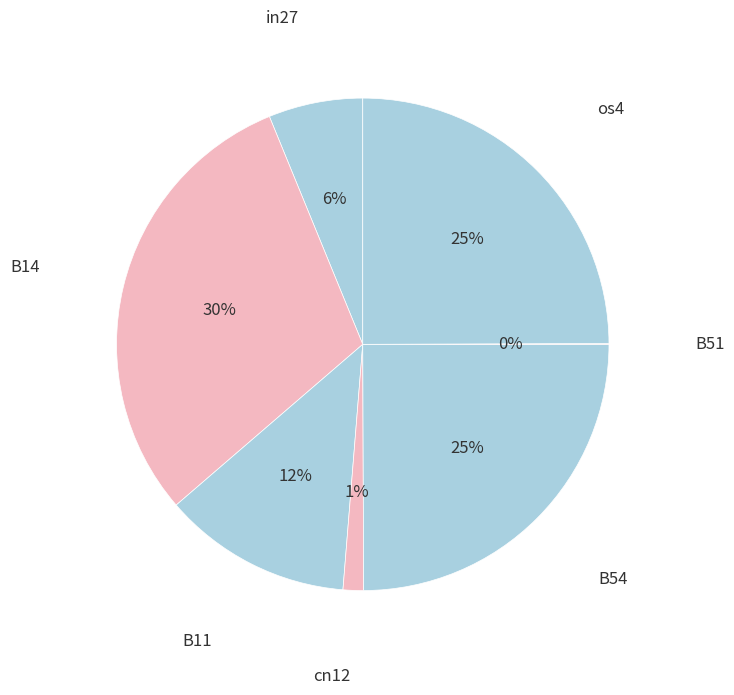

Count the number of slices in the pie.

7